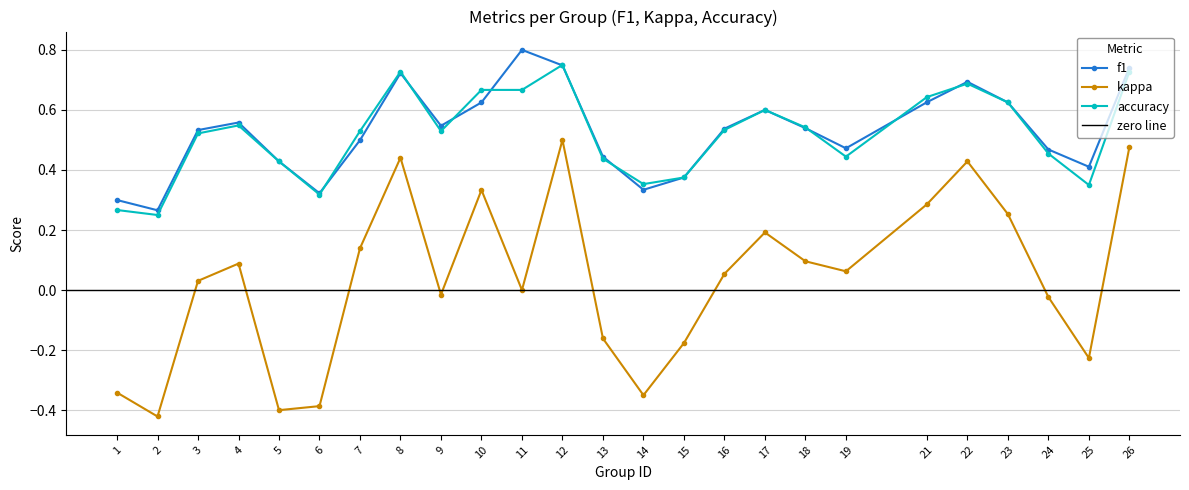

List the labels in order of kappa value, largest first.

12, 26, 8, 22, 10, 21, 23, 17, 7, 18, 4, 19, 16, 3, 11, 9, 24, 13, 15, 25, 1, 14, 6, 5, 2